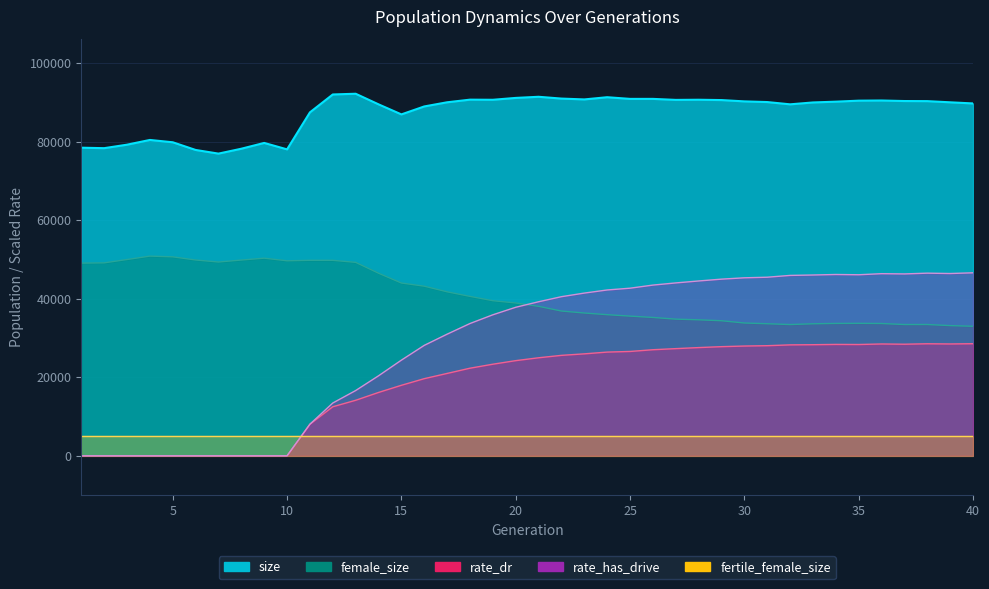

Where is size nearest to the value 84543?

15